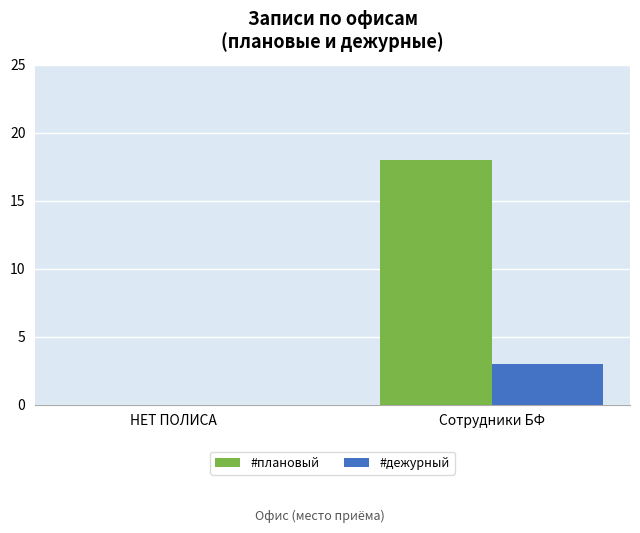

What is the sum of all #плановый values?

18